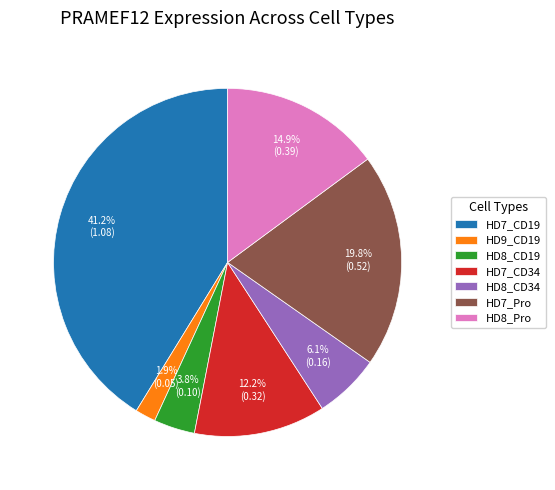

Is there a majority slice in this chart?

No